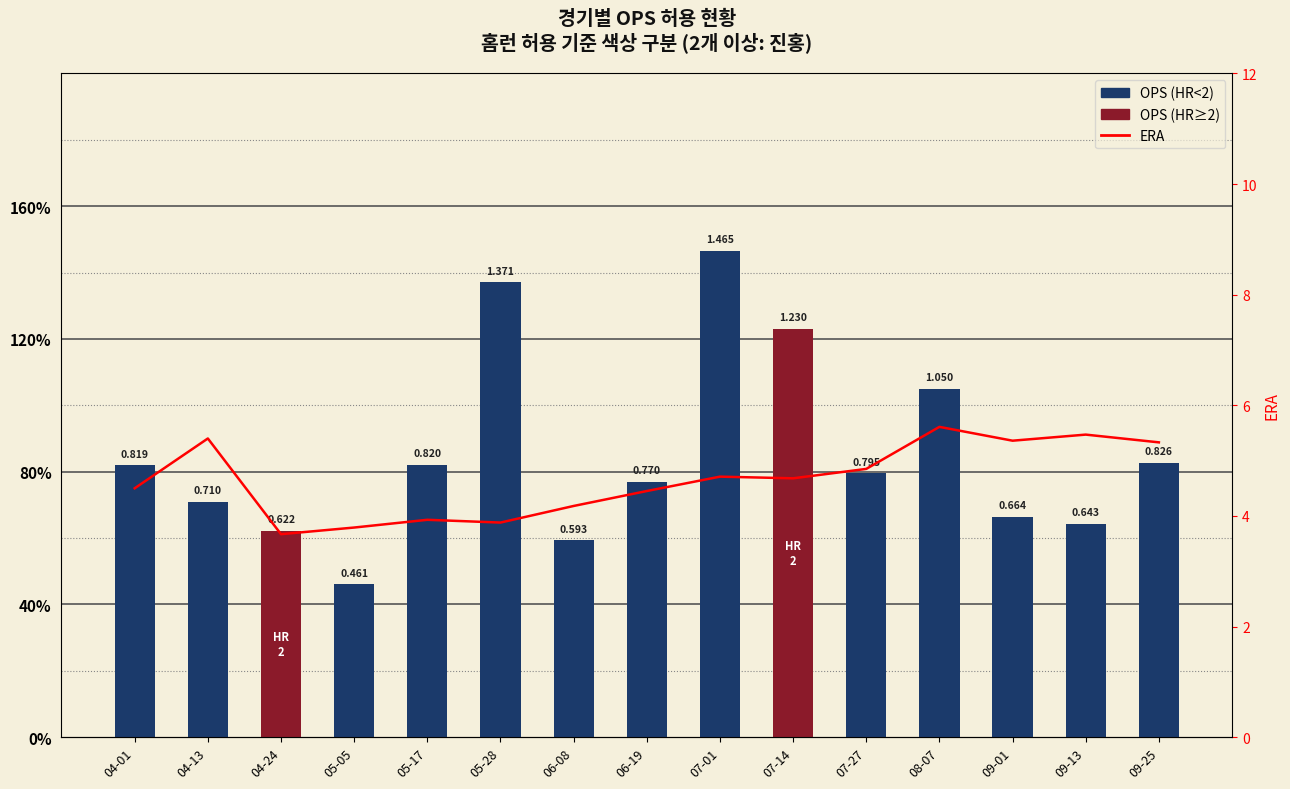

Is the value of ERA at 07-14 greater than the value of OPS Allowed at 05-05?

Yes